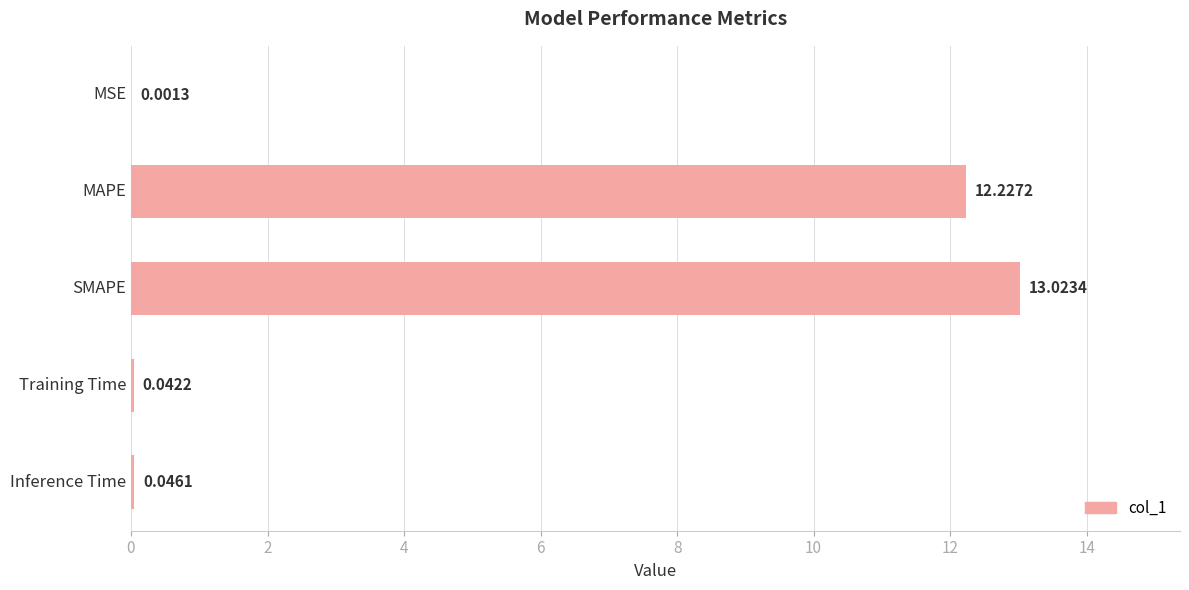

What is the sum of the values at Inference Time and SMAPE?

13.1